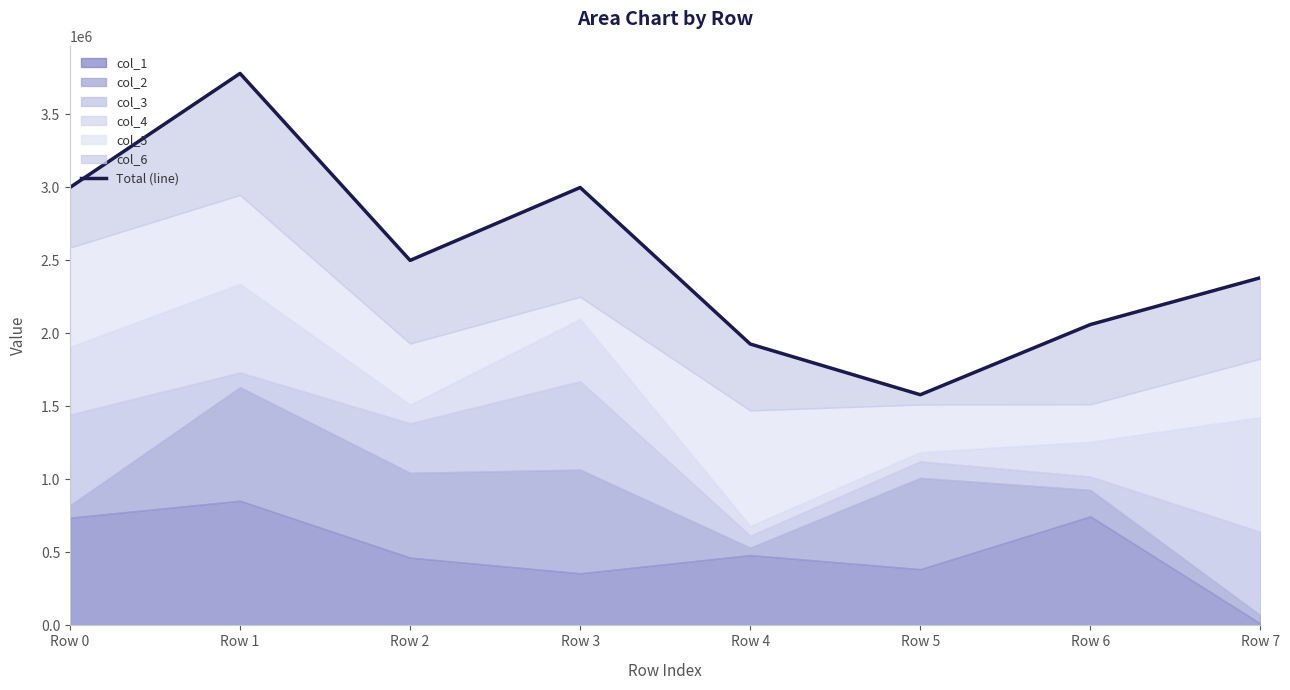

Which category has the highest value across all series?

Row 1